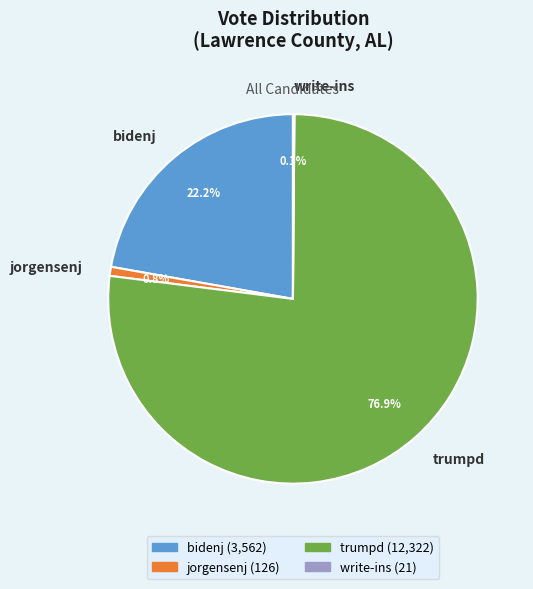

Which category has the biggest portion of the pie?

trumpd